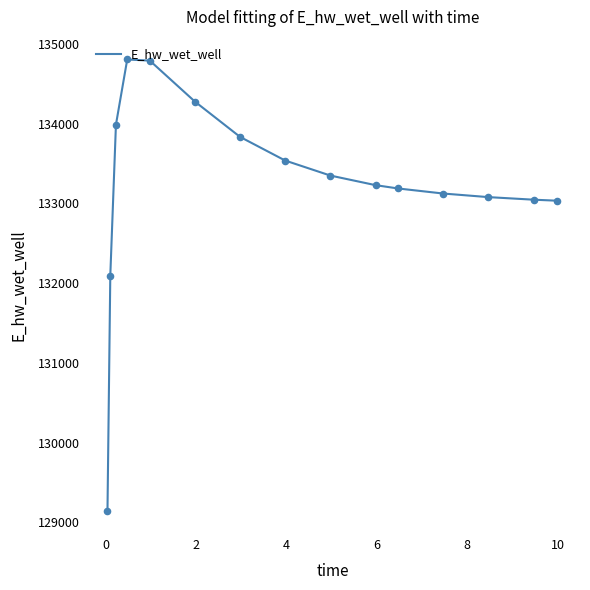

What is the greatest value displayed?

134803.3